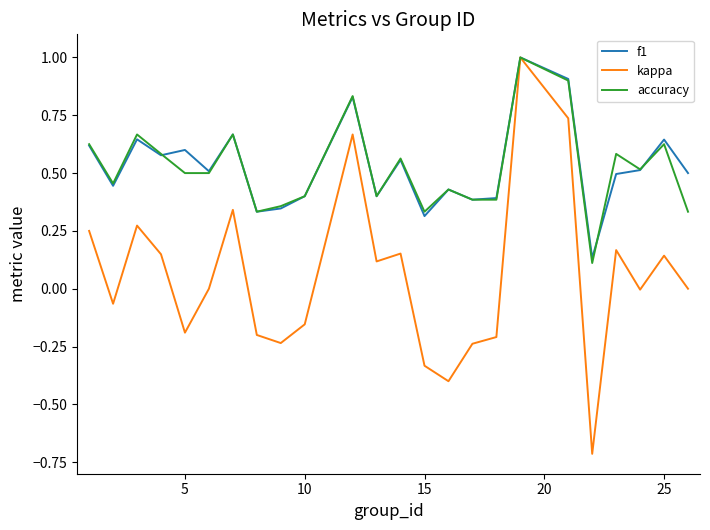

Which series has the widest spread of values?

kappa